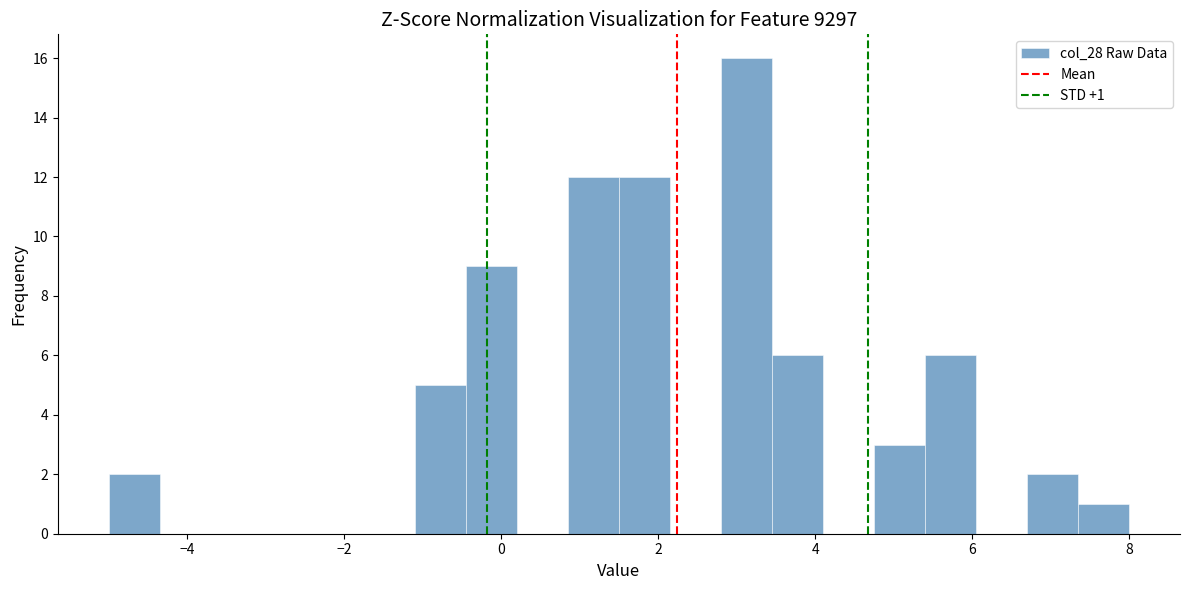

Around what value on the x-axis is the tallest bar? Give the approximate position of its centre, as read against the axis.

3.2